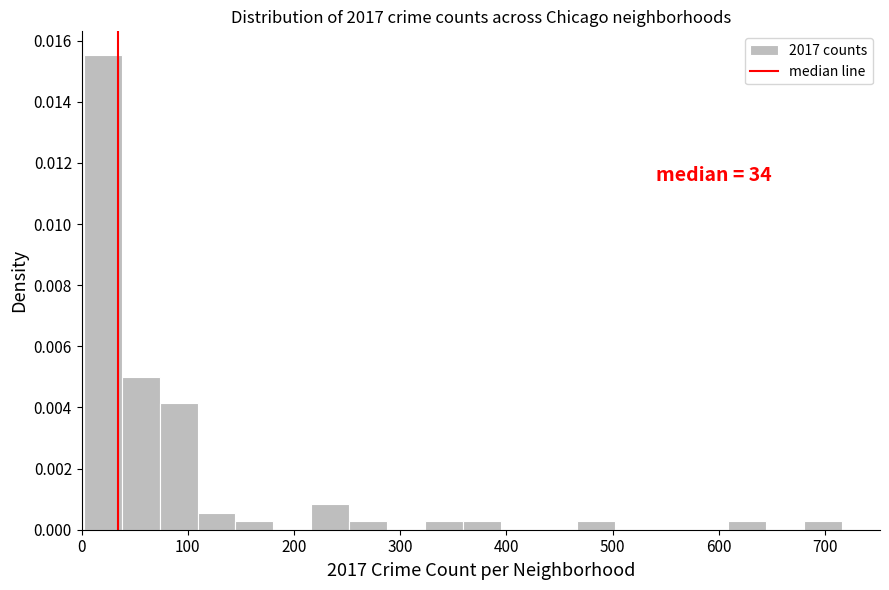

Around what value on the x-axis is the tallest bar? Give the approximate position of its centre, as read against the axis.

20